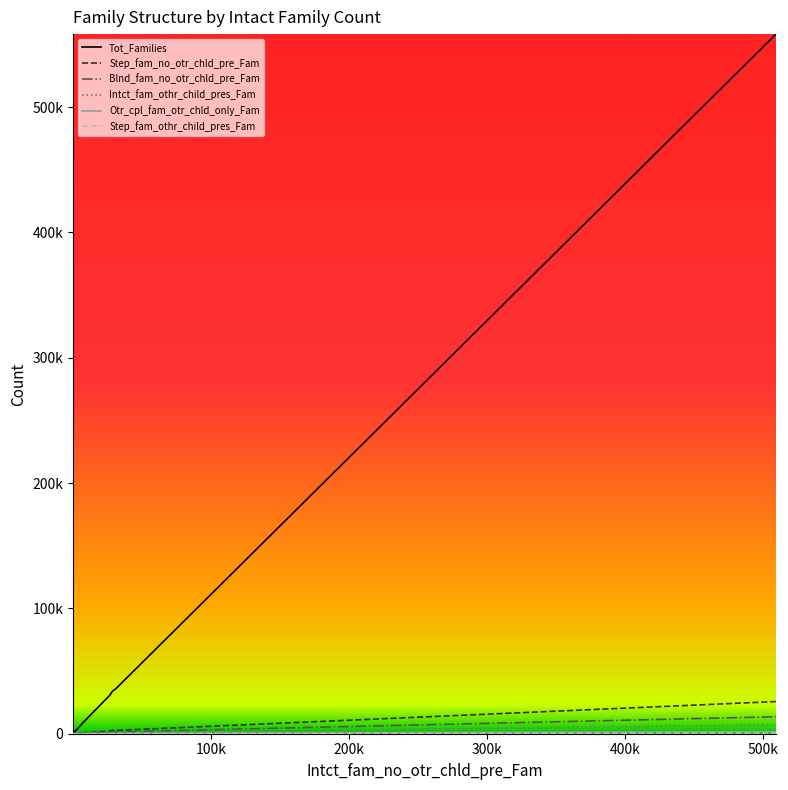

Does the chart display data point markers on the line(s)?

No